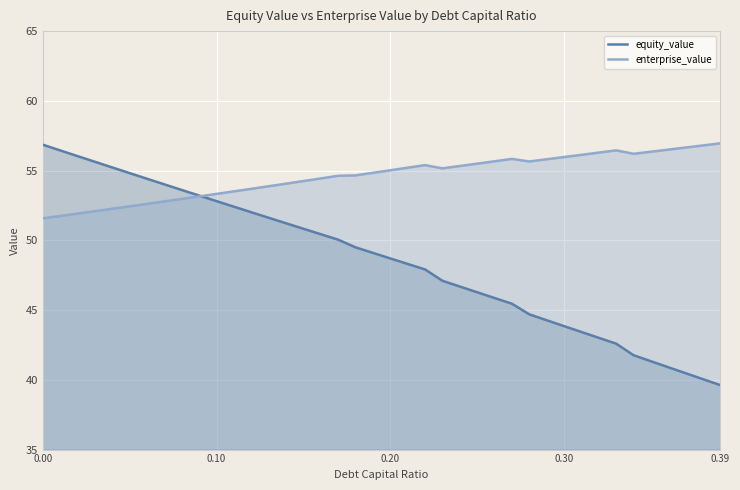

List the series in order of their peak value, lowest first.

equity_value, enterprise_value